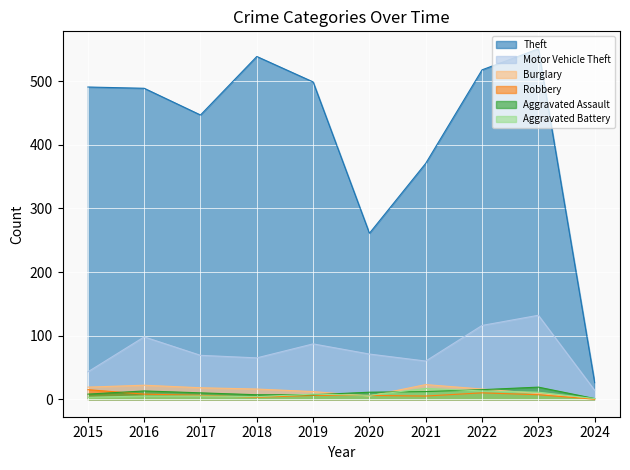

The Aggravated Battery series shows 1 at 2024. True or false?

False